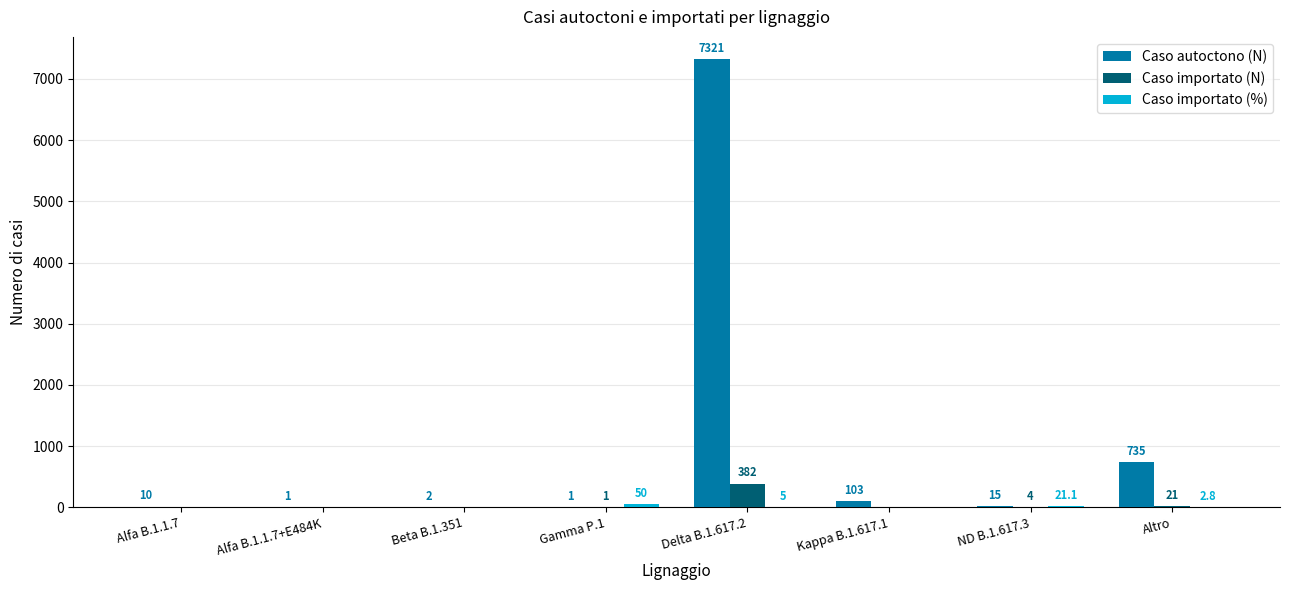

The value of Caso autoctono (N) at Delta B.1.617.2 is 4655.4. True or false?

False